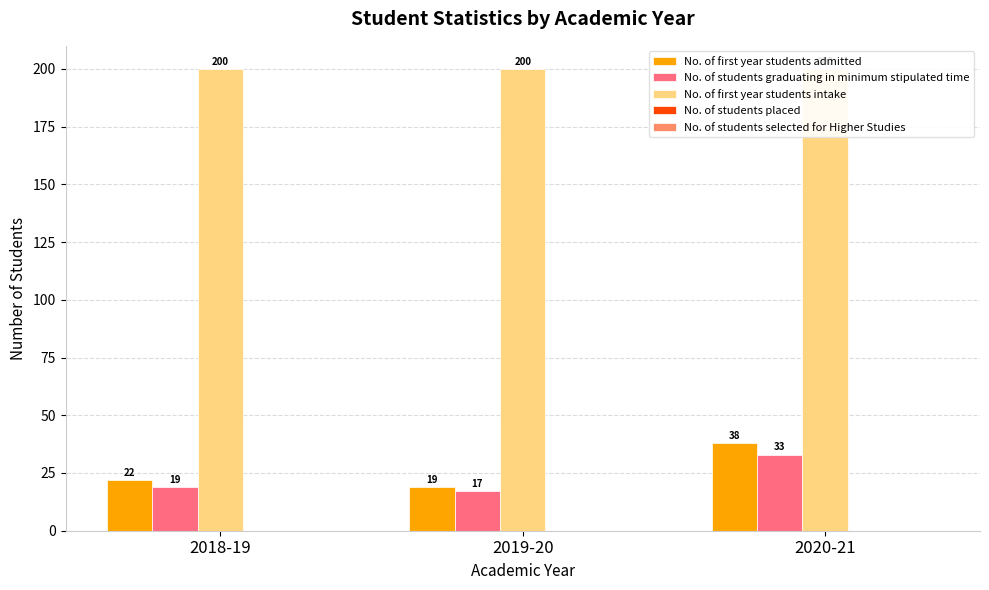

At which label does No. of first year students admitted first exceed 22?

2020-21